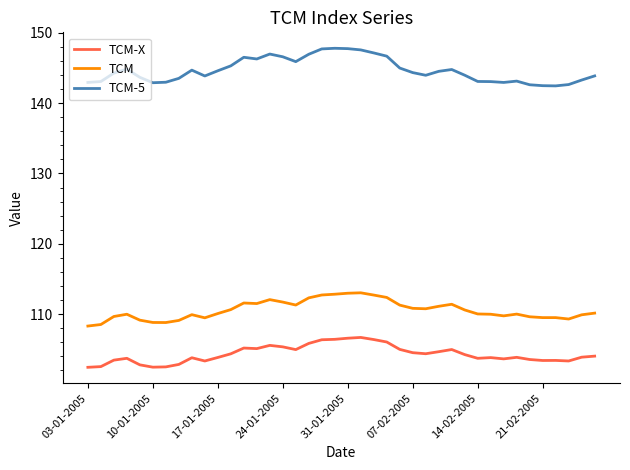

True or false: TCM-5 and TCM-X cross at least once.

False